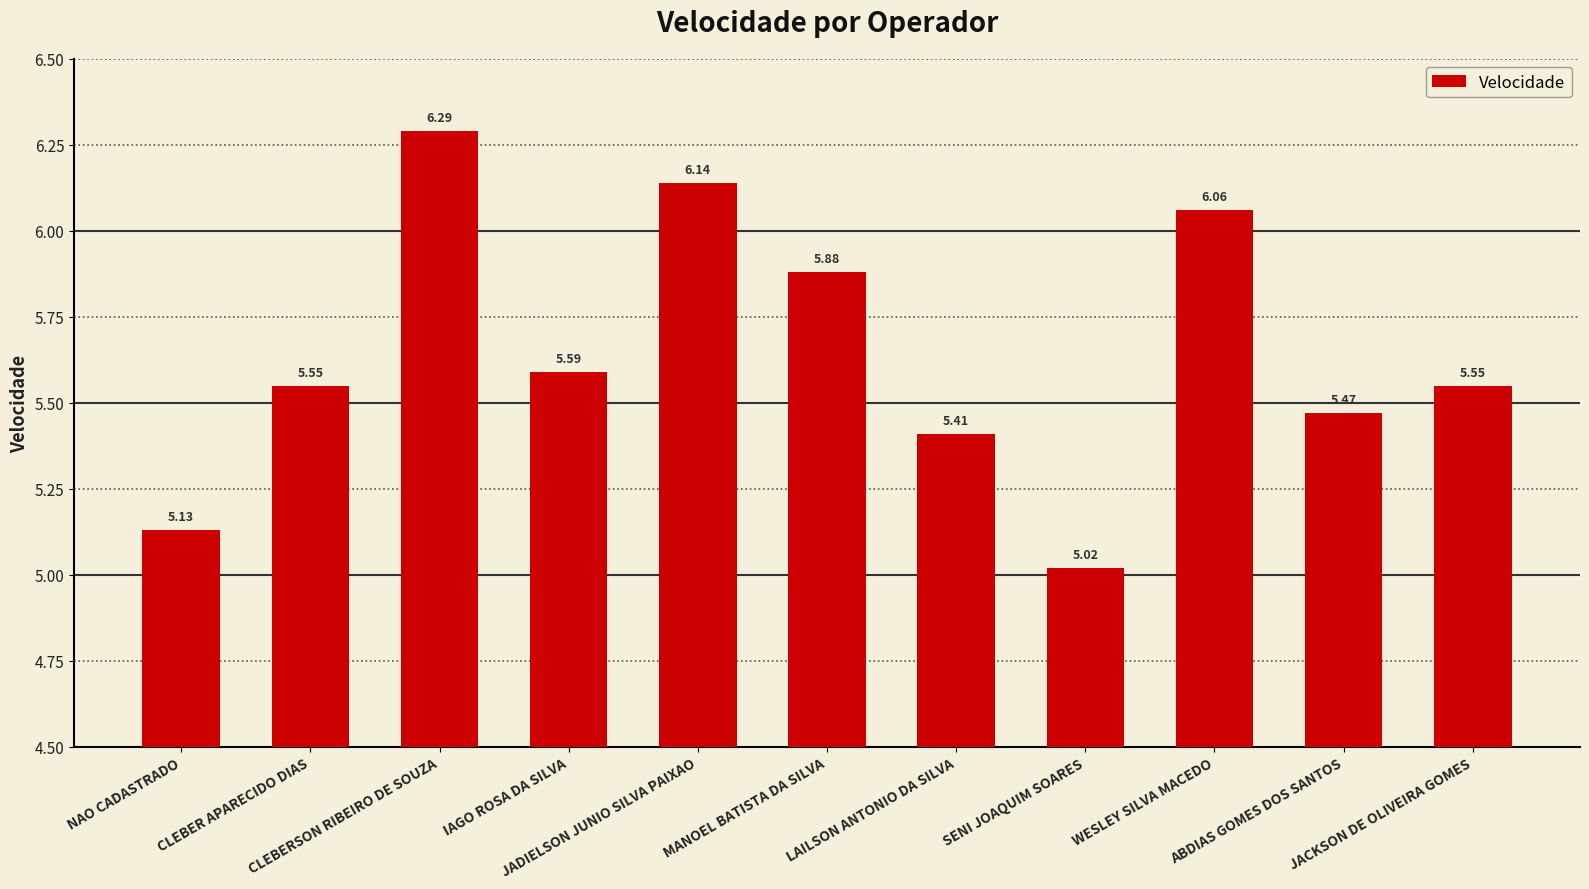

Are the bars horizontal?

No